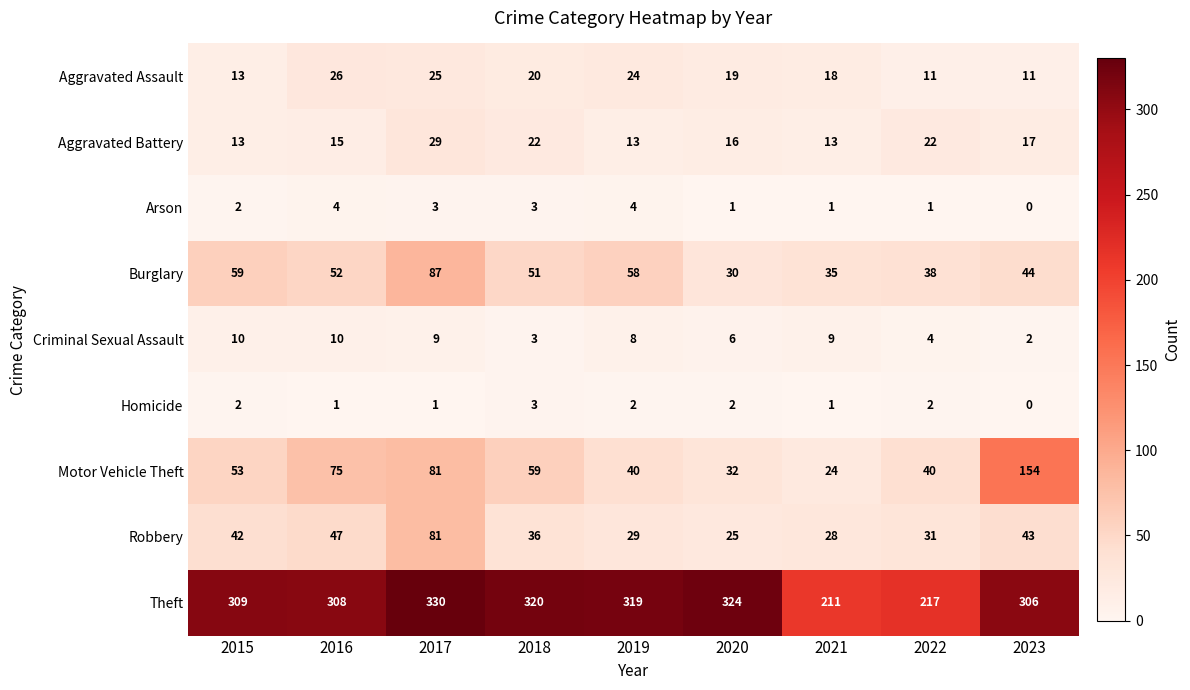

Between 2016 and 2023, which series saw the biggest shift?

Motor Vehicle Theft